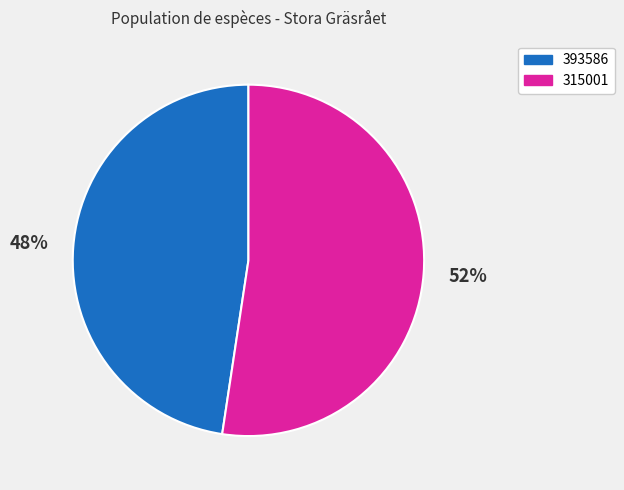

How many slices are in this pie chart?

2